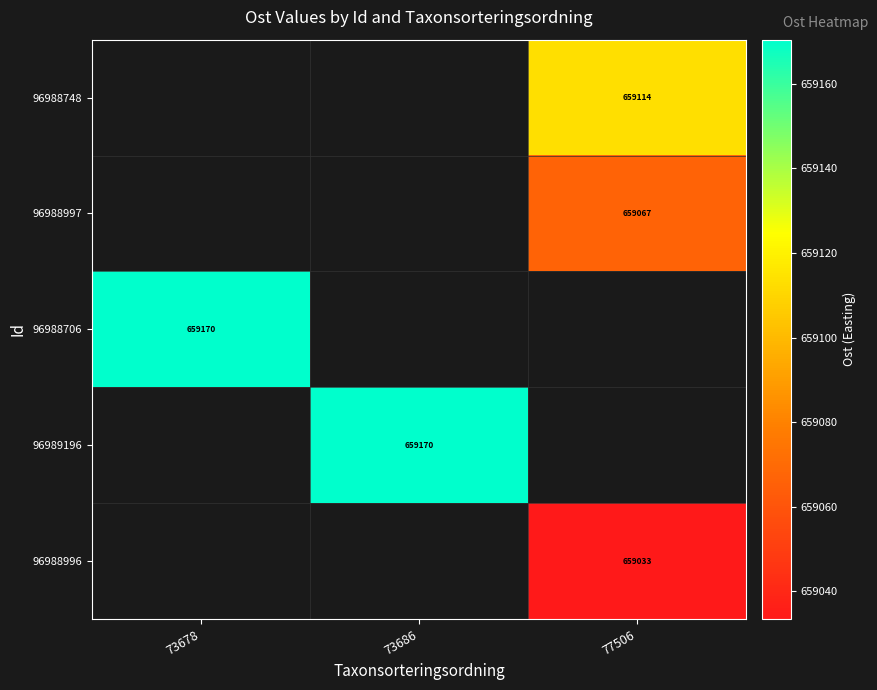

Between 73678 and 77506, which is larger?

77506